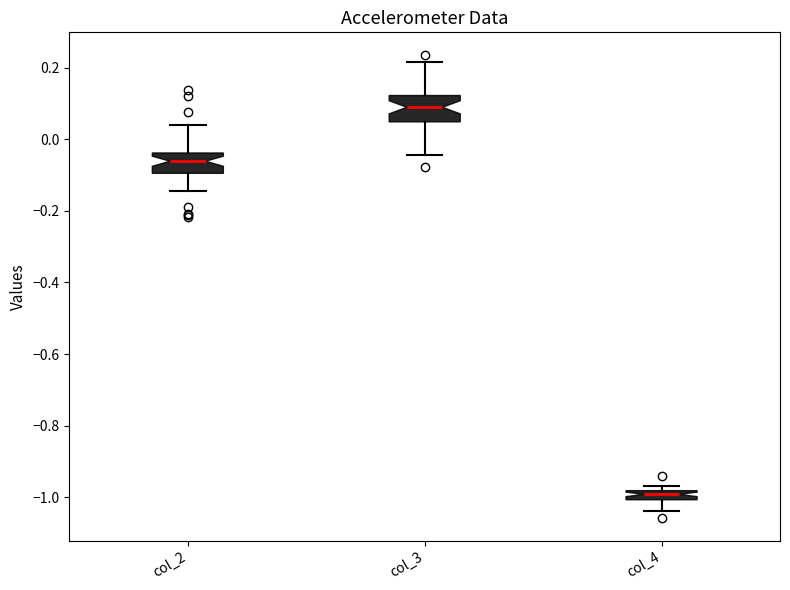

Which box's median line is the lowest?

col_4